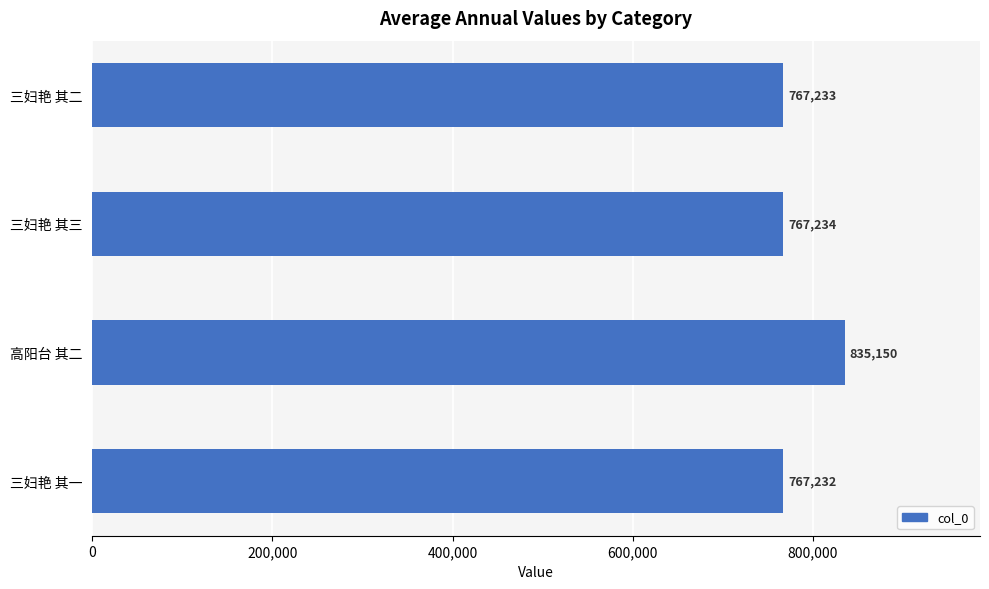

How many data points are less than 767234?

2